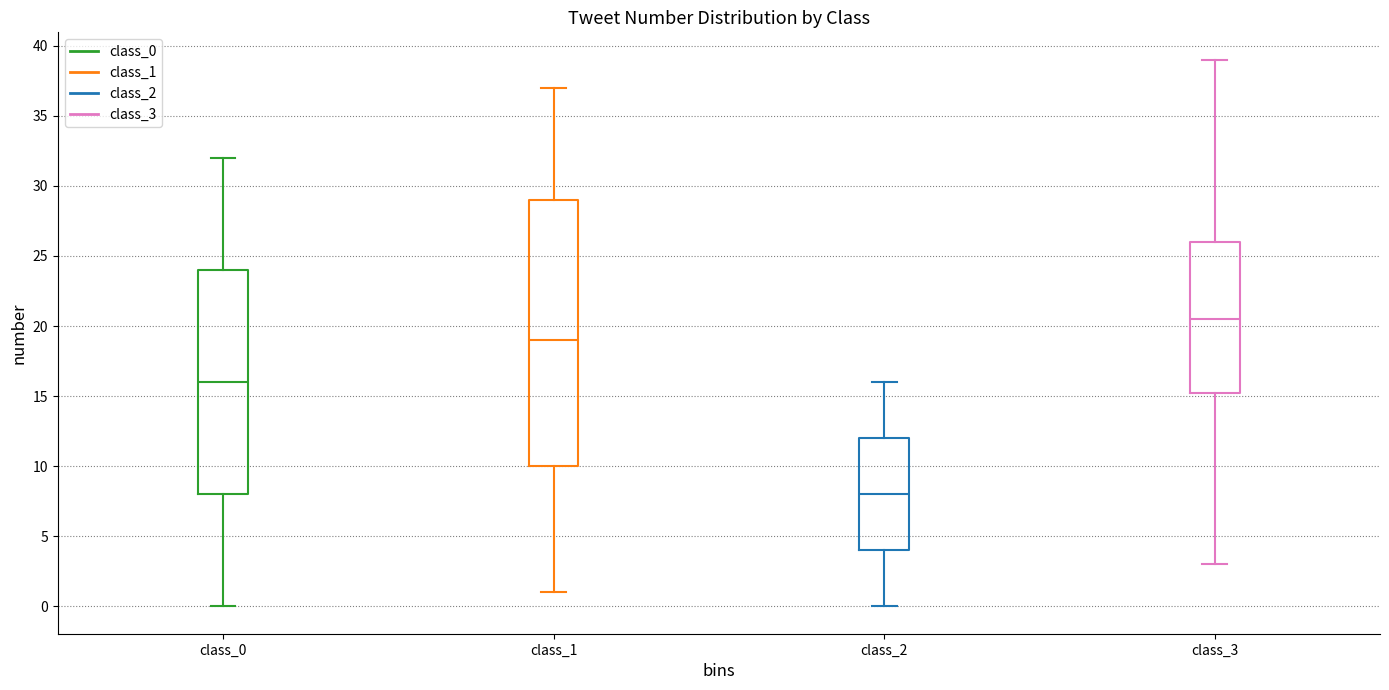

Which box's median line is the highest?

class_3